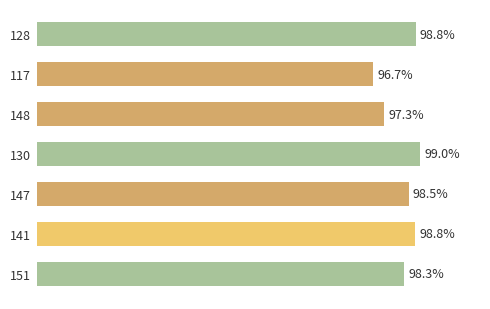

Does the chart contain stacked bars?

No